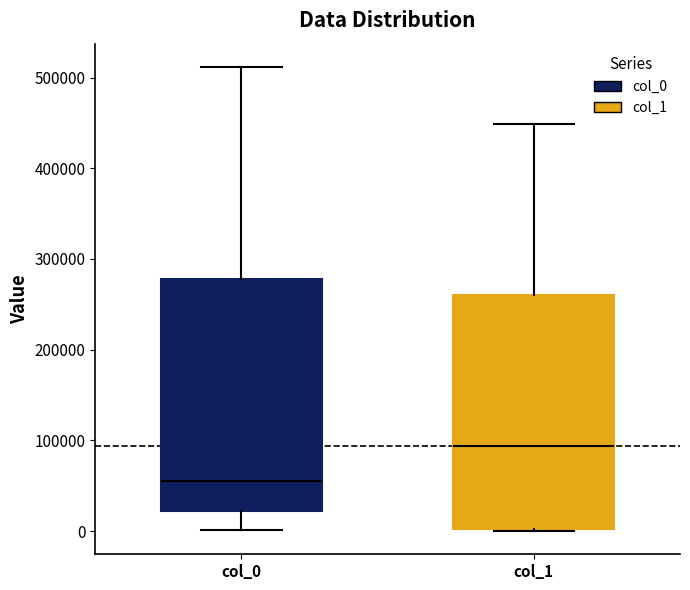

Where is the upper edge of the box for col_0 on the y-axis? The values are not printed on the chart, so give them approximately, as read against the axis.

280000